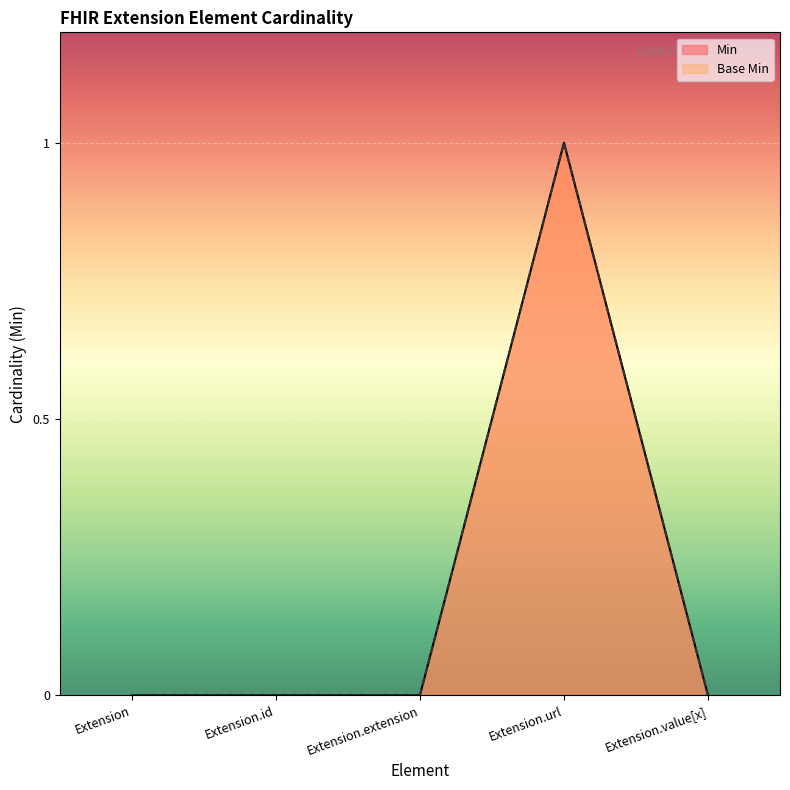

What is the sum of all Min values?

1